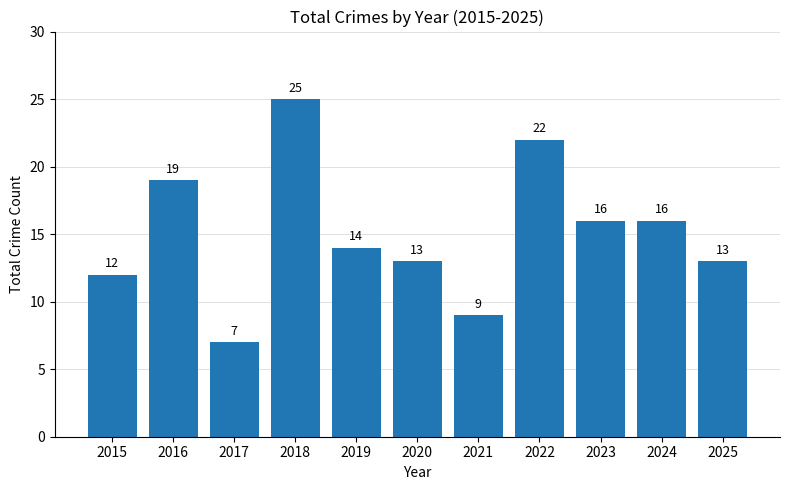

What is the difference between the values at 2016 and 2024?

3